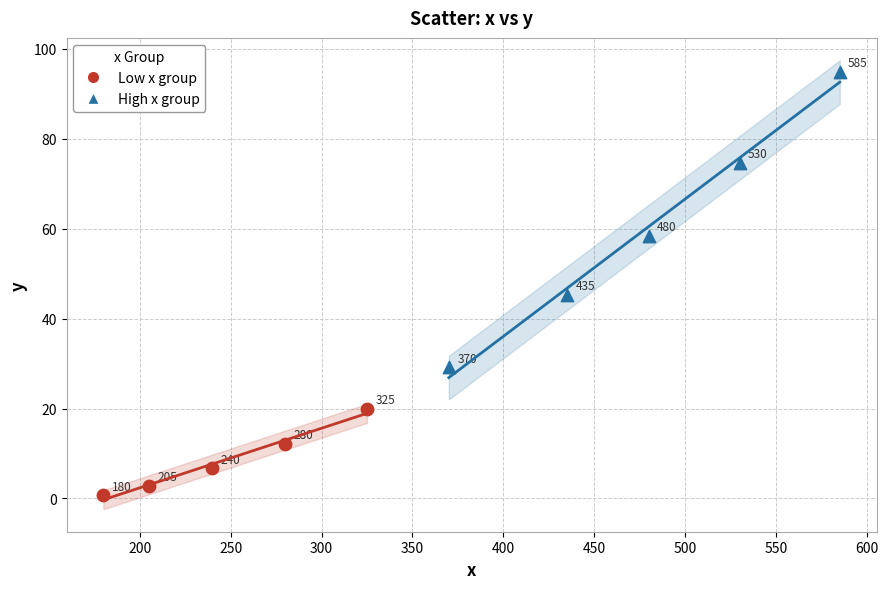

Which series reaches the maximum Y coordinate?

High x group